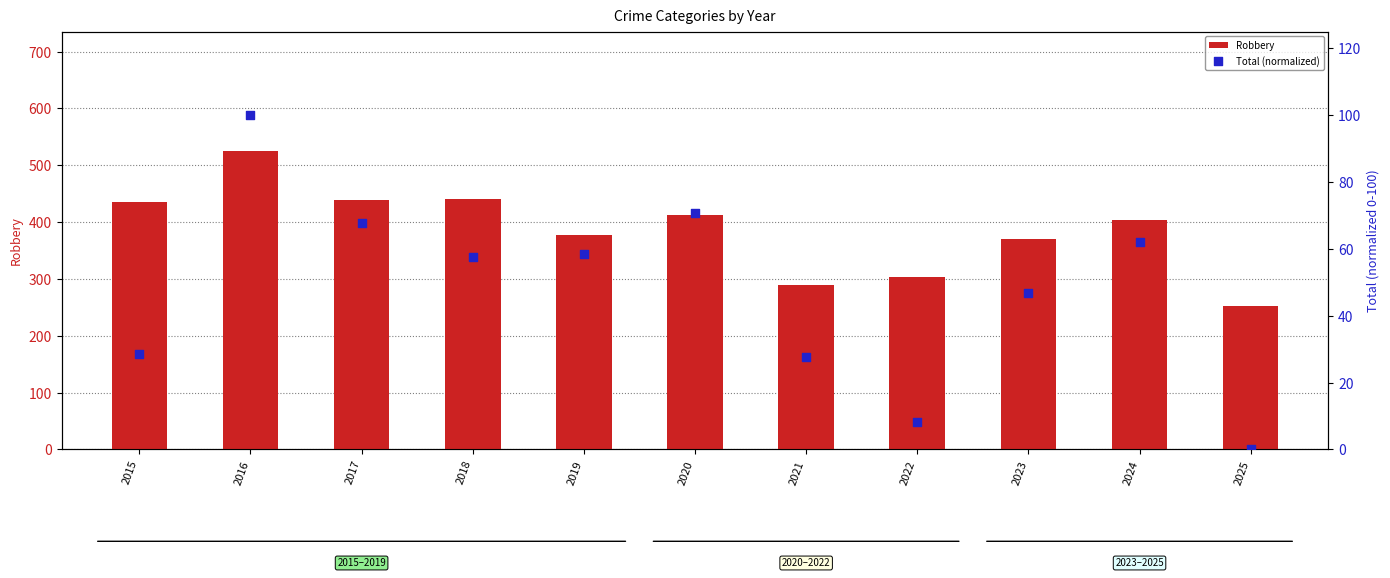

At which category is the sum across all series the highest?

2016